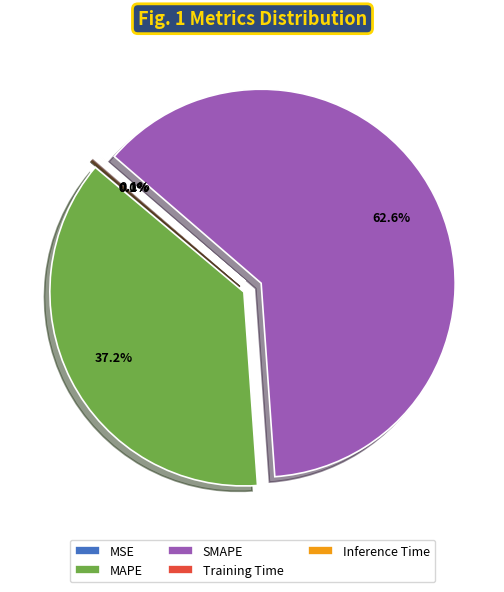

To the nearest percent, what is the combined percentage of SMAPE and MAPE?

100%